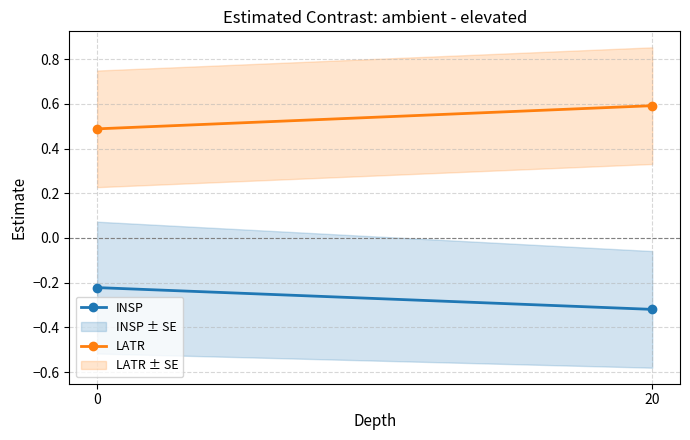

What is the average value of the LATR series?

0.5